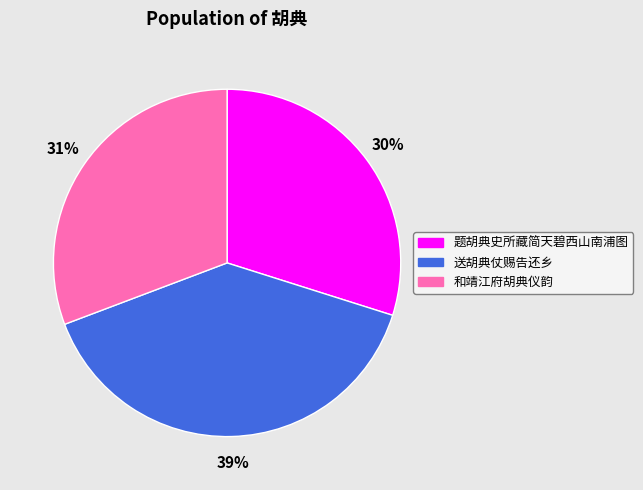

Is it true that 送胡典仗赐告还乡 is 33% of the pie?

False